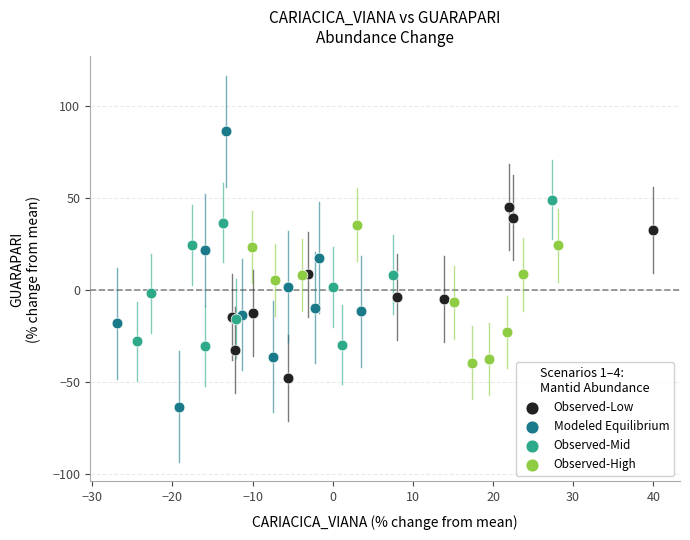

Which series contains the lowest Y value?

Modeled Equilibrium